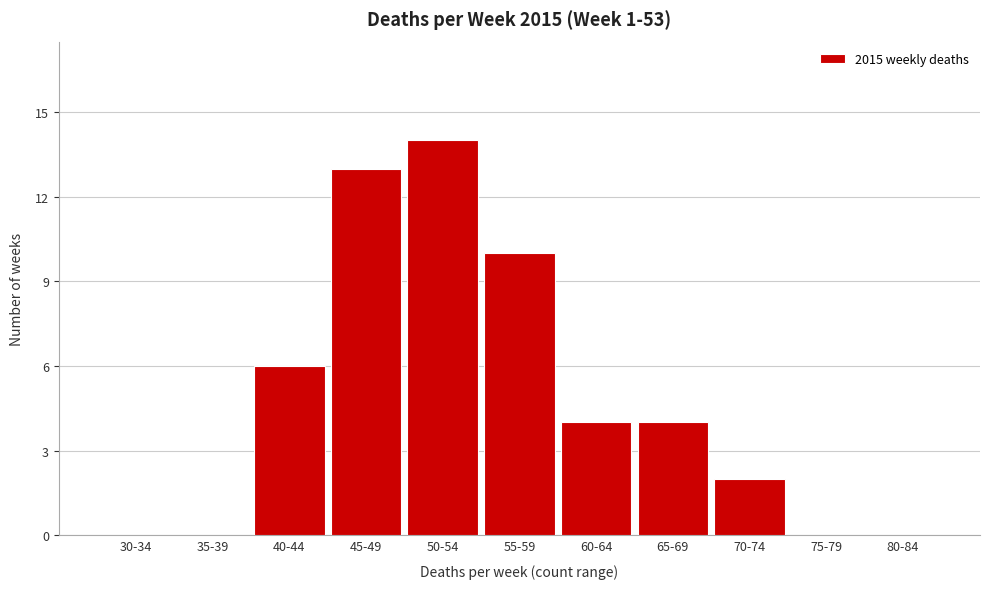

Reading left to right, transcribe all the data shown in this chart.

30-34=0	35-39=0	40-44=6	45-49=13	50-54=14	55-59=10	60-64=4	65-69=4	70-74=2	75-79=0	80-84=0